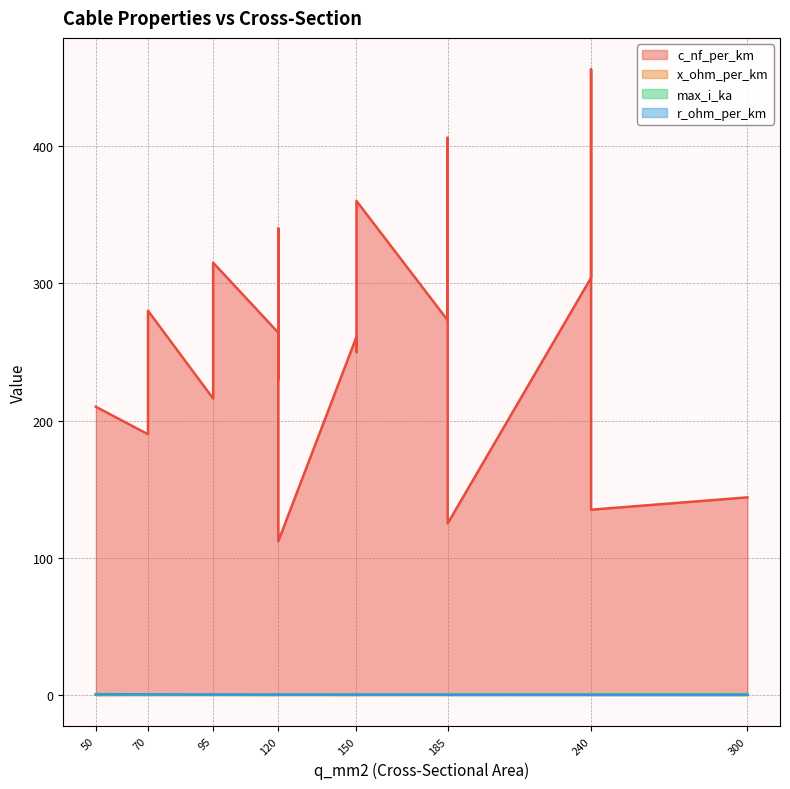

At which category is the sum across all series the highest?

240